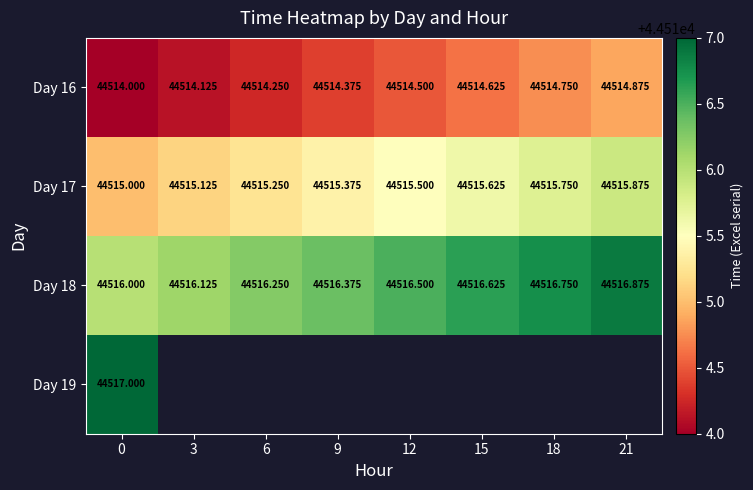

True or false: Day 16 has a value of 10026.7 at 6.

False